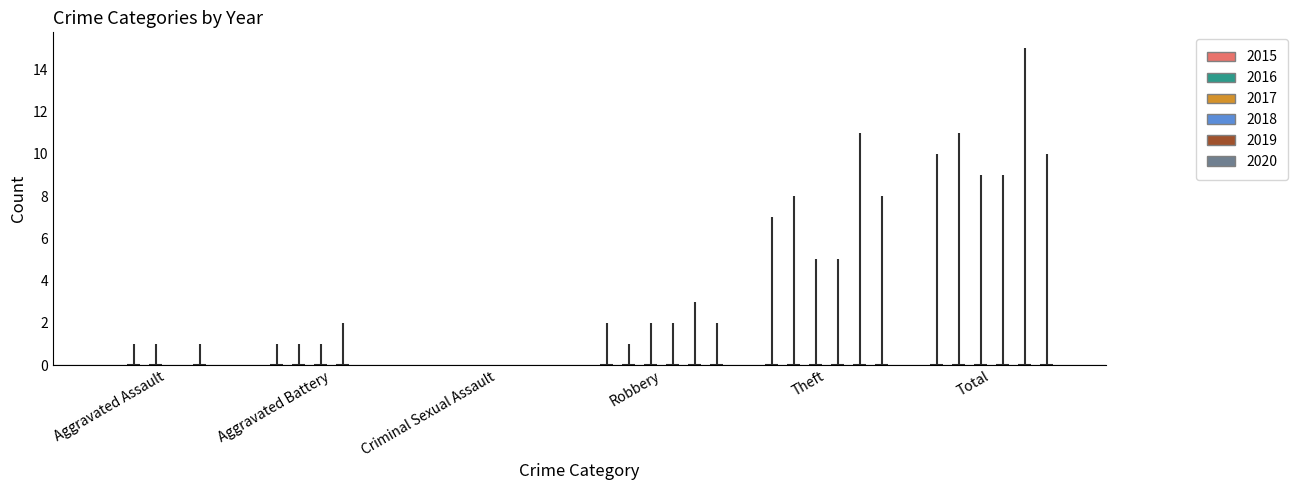

Between Aggravated Assault and Theft, which series saw the biggest shift?

2019